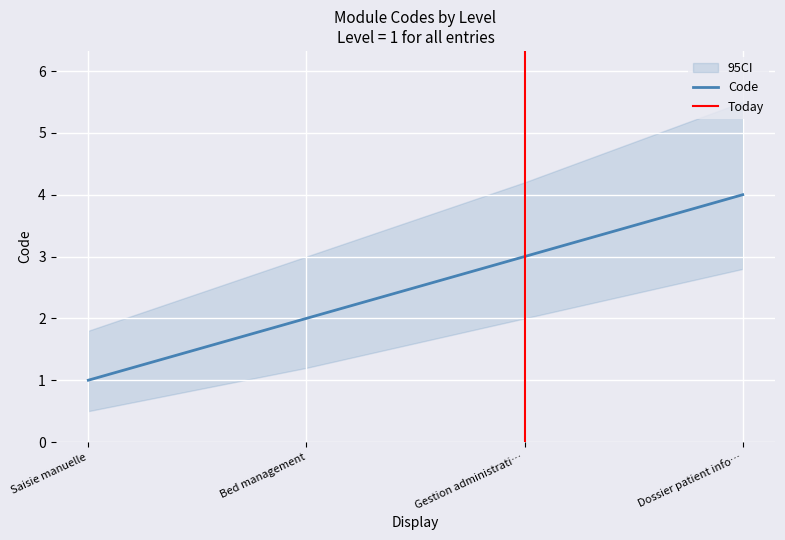

Which category has the lowest value across all series?

Saisie manuelle